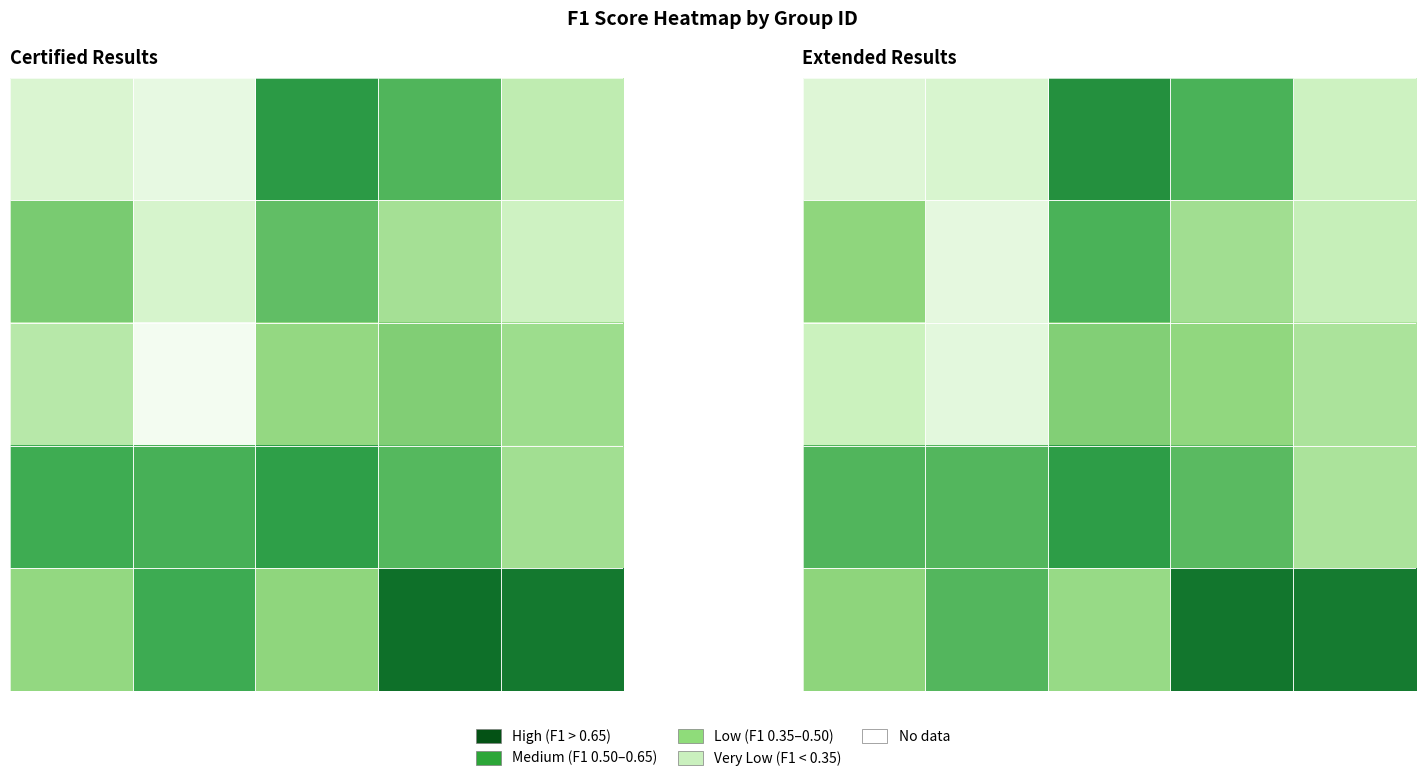

Count the number of categories in the chart.

5